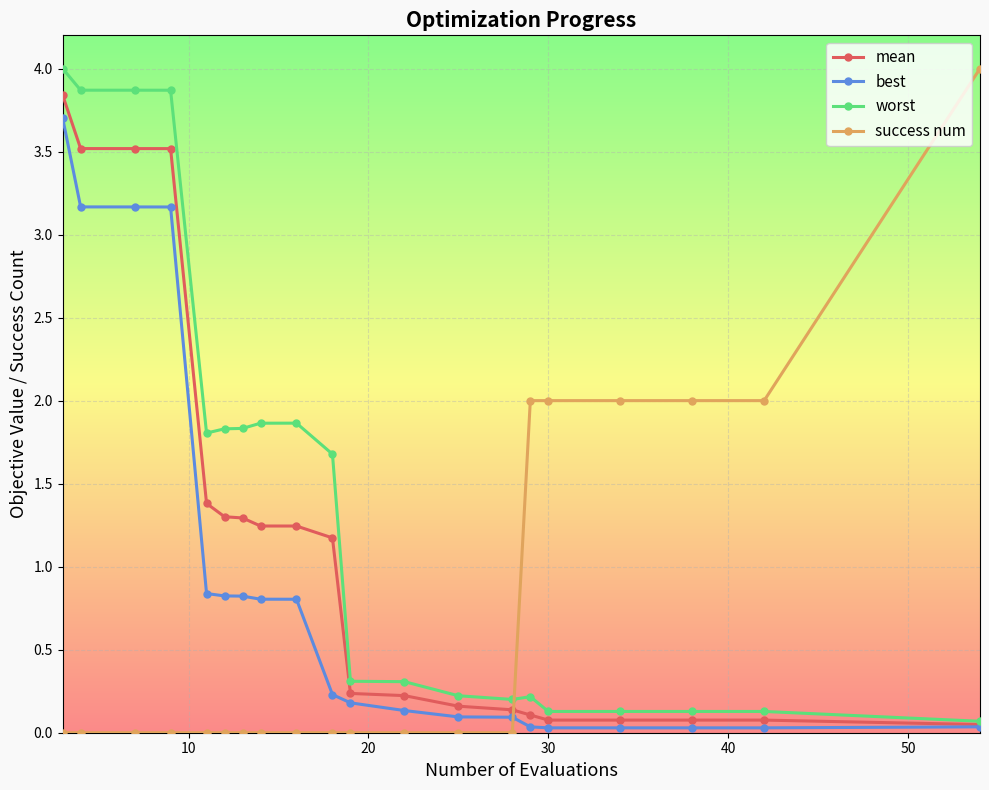

What is the sum of all success num values?

14.0